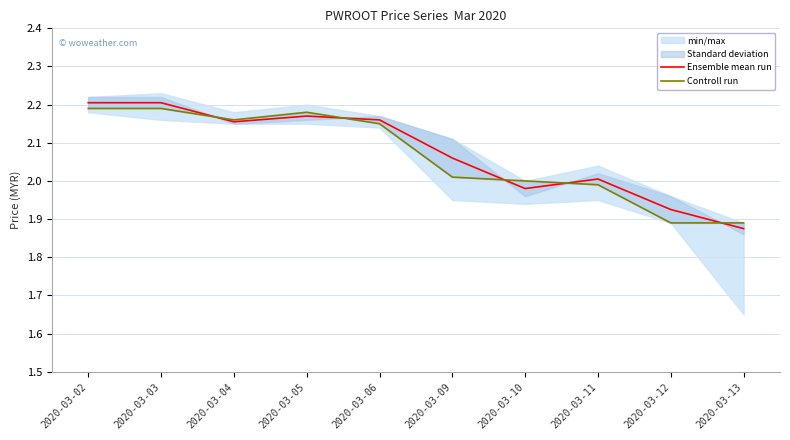

Between which two adjacent categories do Ensemble mean run and Controll run first intersect?

2020-03-03 and 2020-03-04